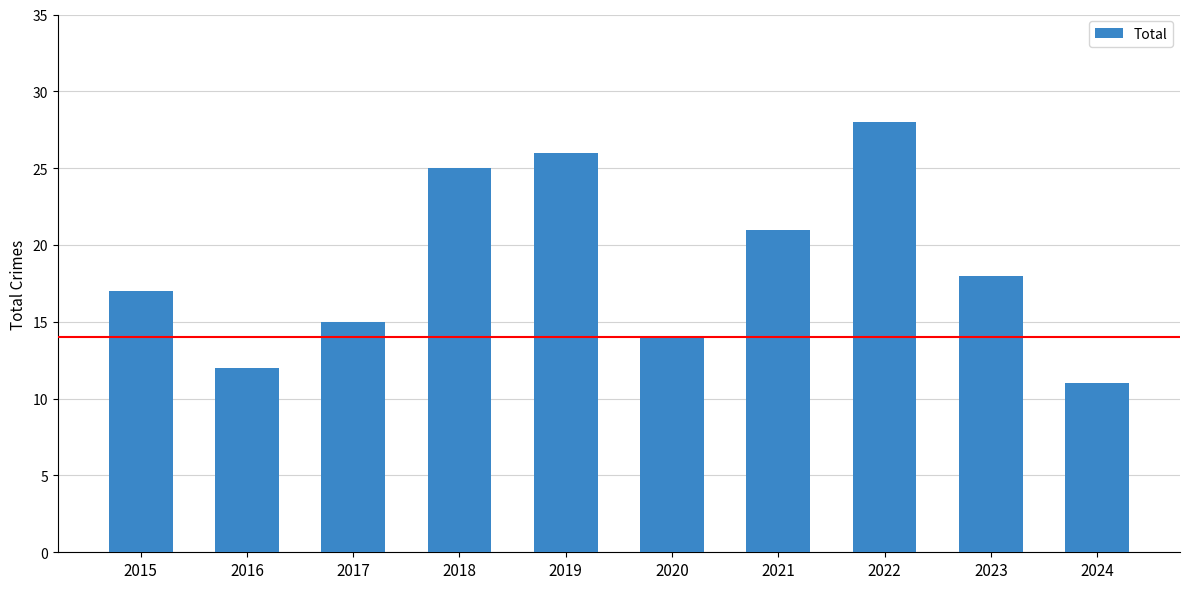

What is the greatest value displayed?

28